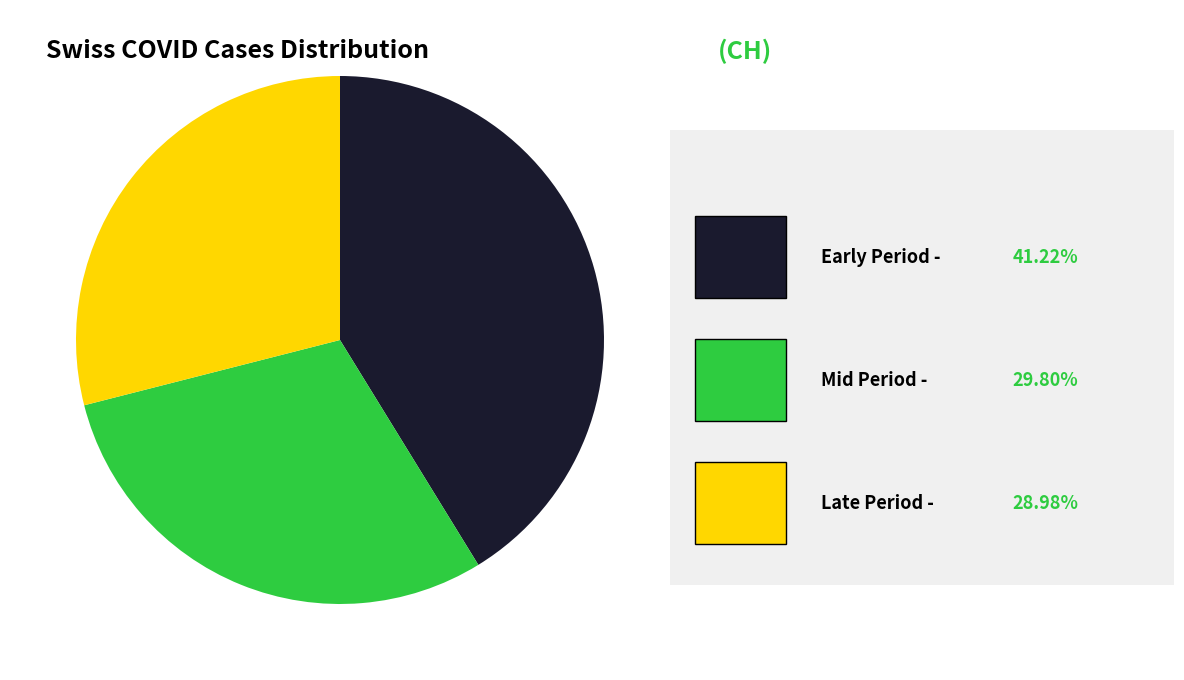

Is there a majority slice in this chart?

No